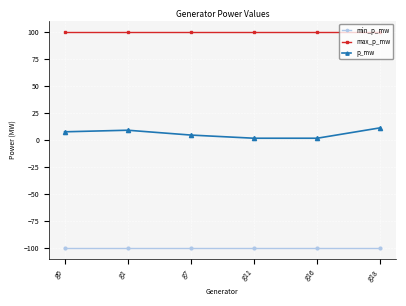

Reading left to right, extract all data points from this chart.

min_p_mw: -100.0	-100.0	-100.0	-100.0	-100.0	-100.0
max_p_mw: 100.0	100.0	100.0	100.0	100.0	100.0
p_mw: 7.5	8.9	4.4	1.5	1.5	11.2